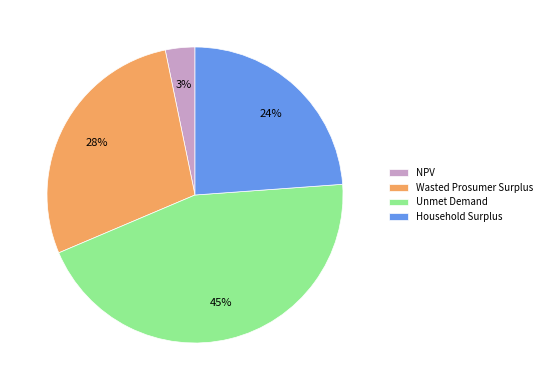

To the nearest percent, what percentage of the pie is Unmet Demand?

45%